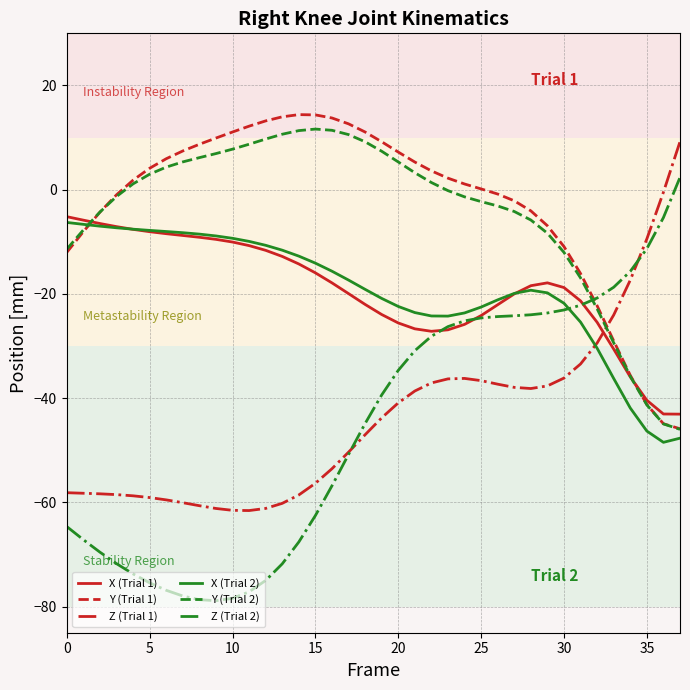

What is the lowest value of the Y (Trial 1) series?

-45.9